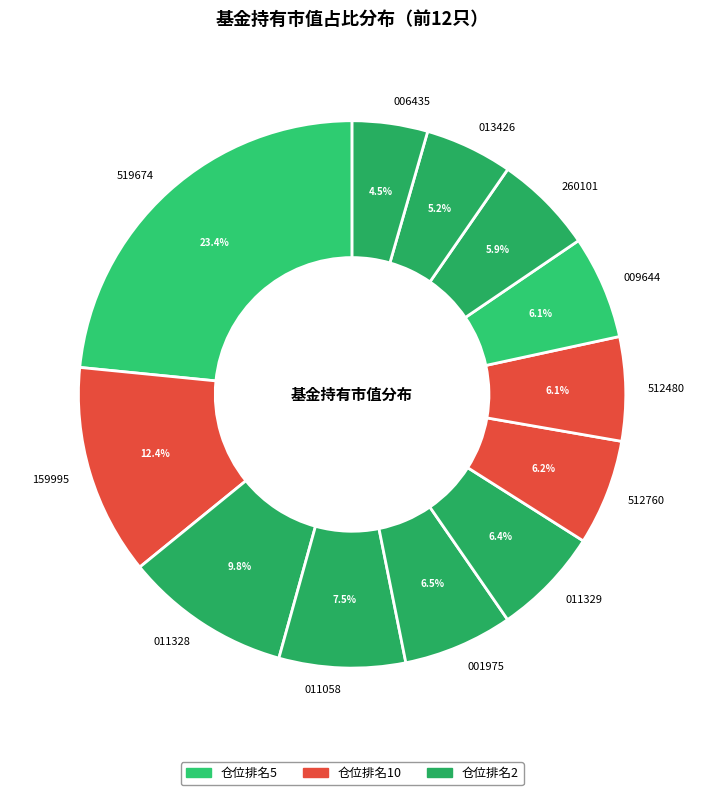

Which slice is the smallest?

006435